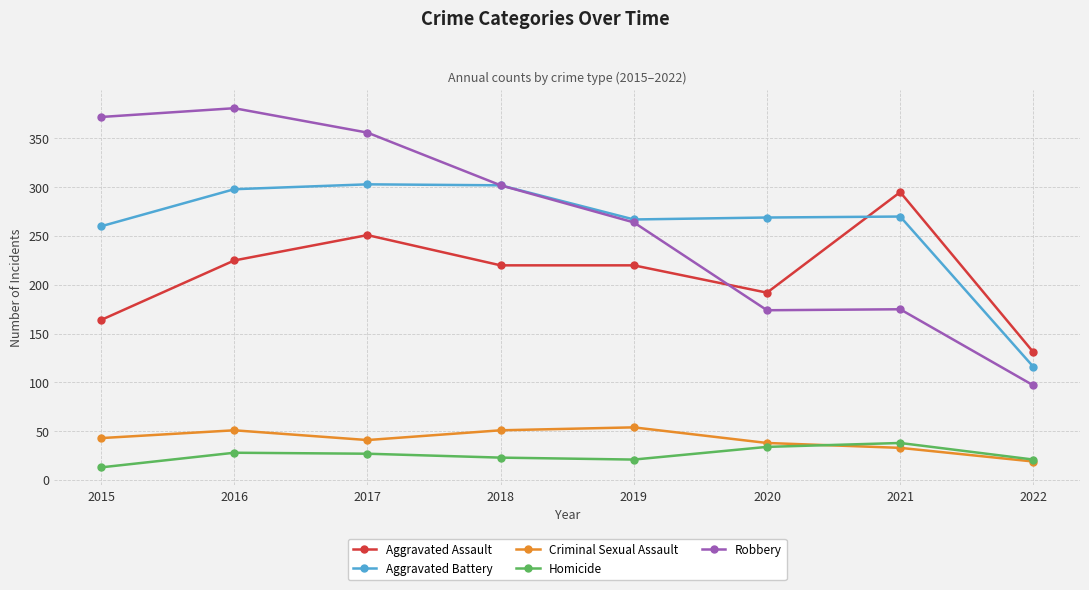

Where do Aggravated Battery and Aggravated Assault first cross each other?

2020 and 2021